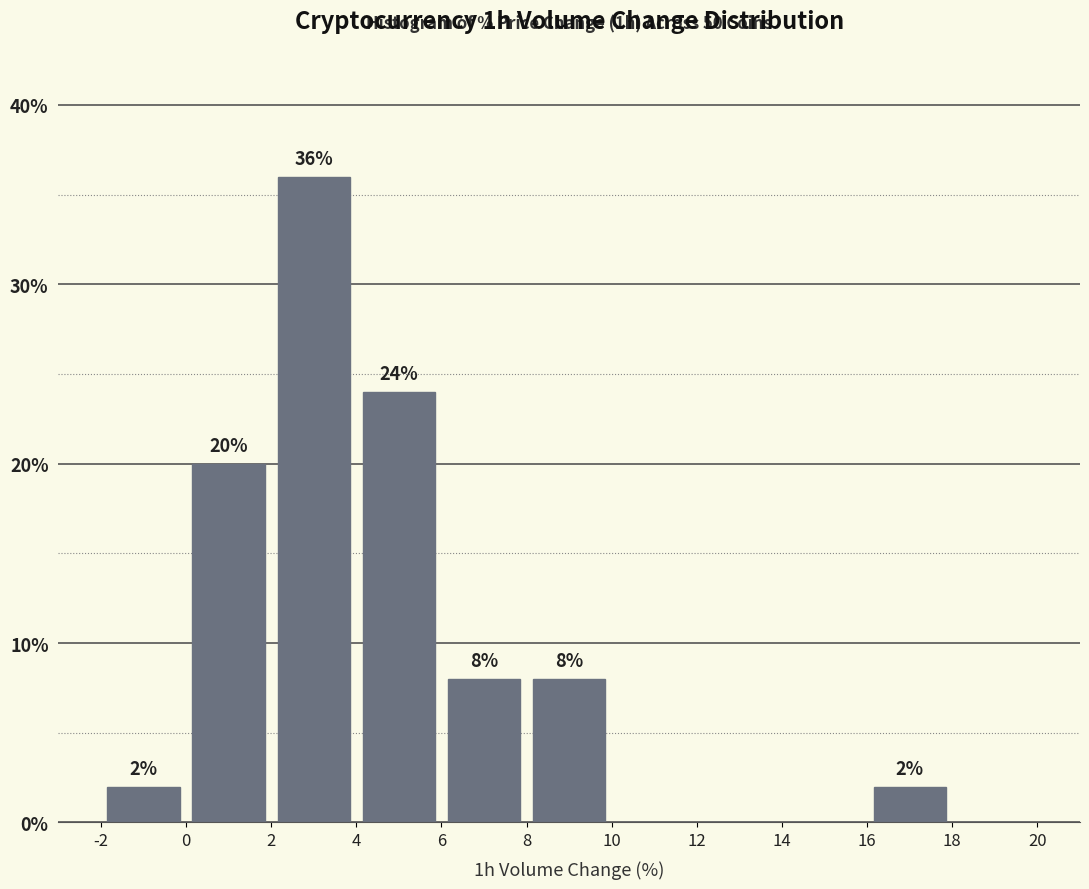

Over which range of the x-axis is the bar tallest?

2 to 4